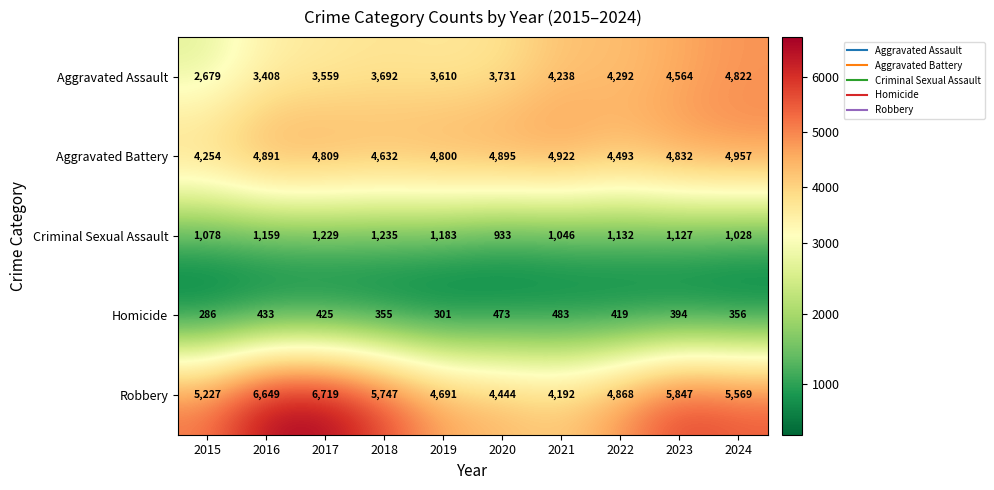

Which series changed the most between 2015 and 2024?

Aggravated Assault